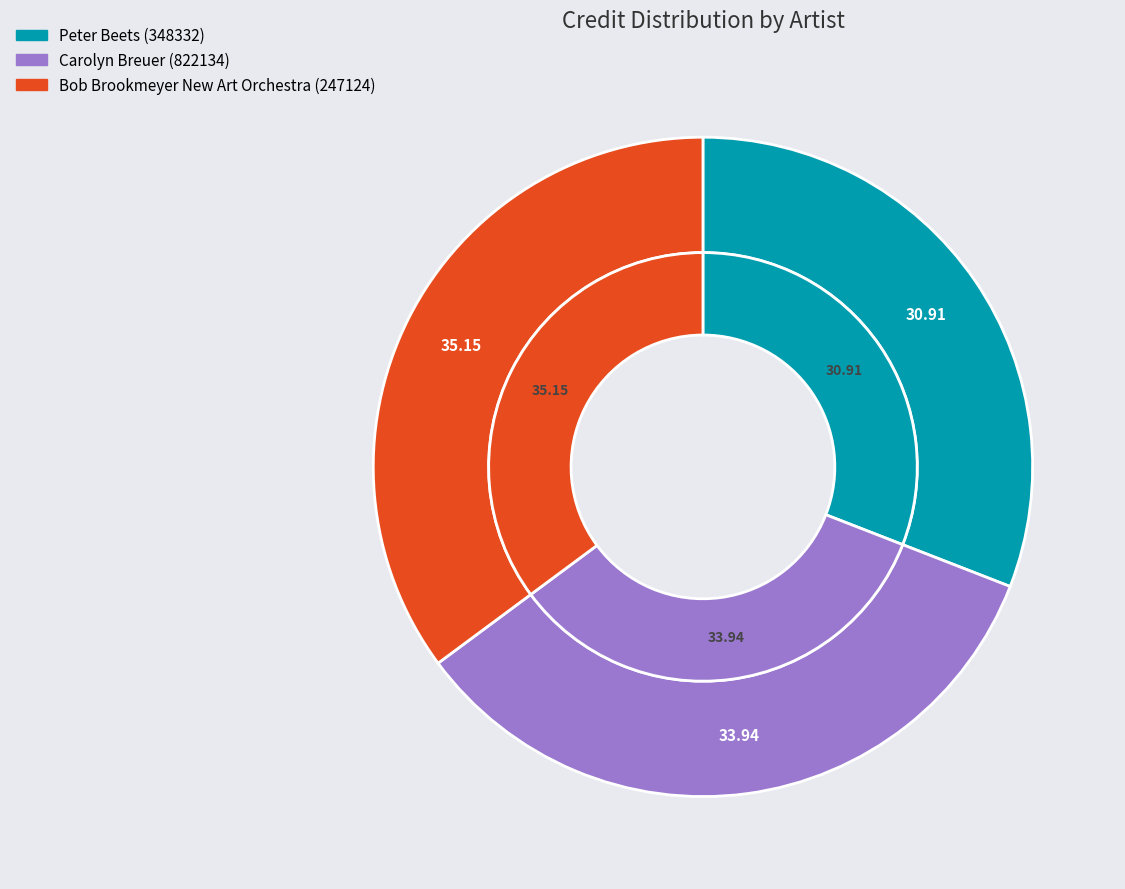

How many slices are in this pie chart?

3